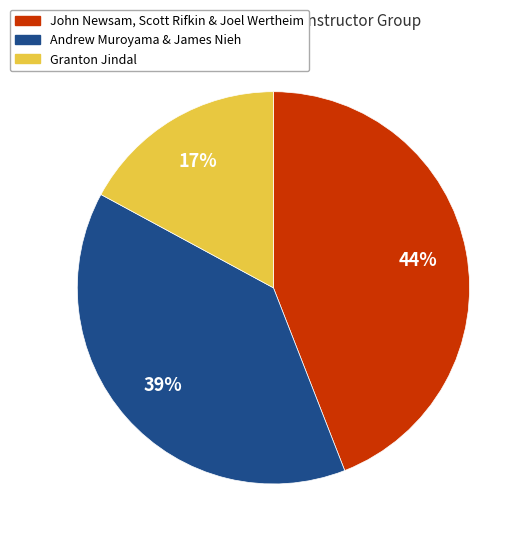

Is there a majority slice in this chart?

No